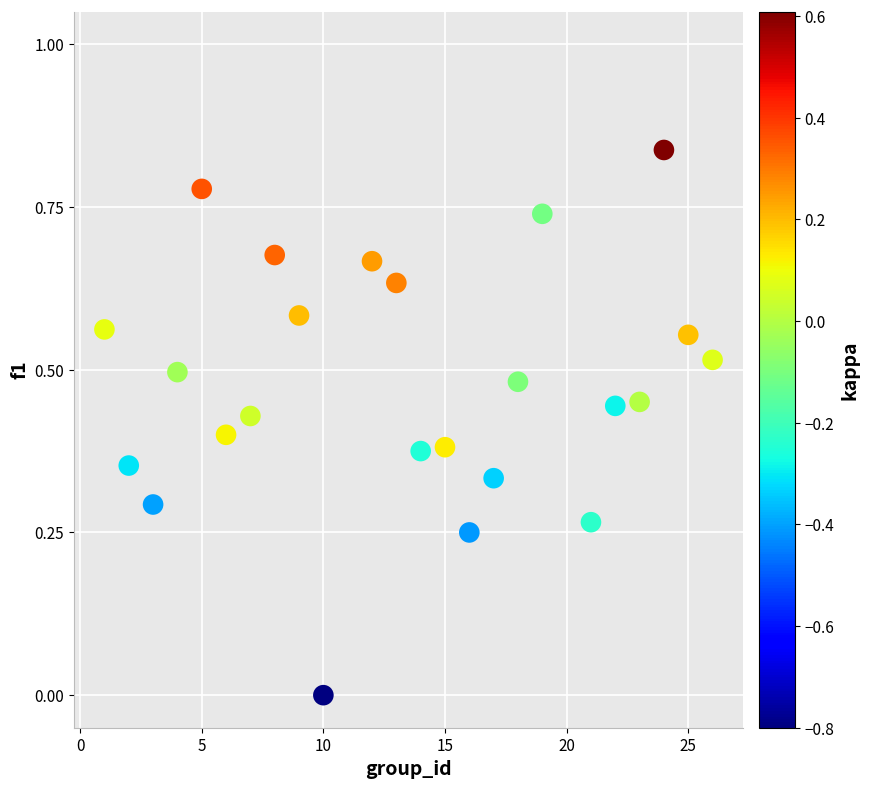

What is the range of X values (max minus min)?

25.0